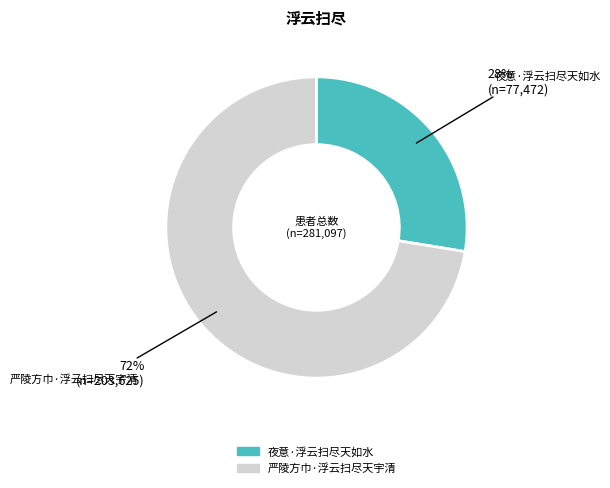

What is the majority slice?

严陵方巾·浮云扫尽天宇清